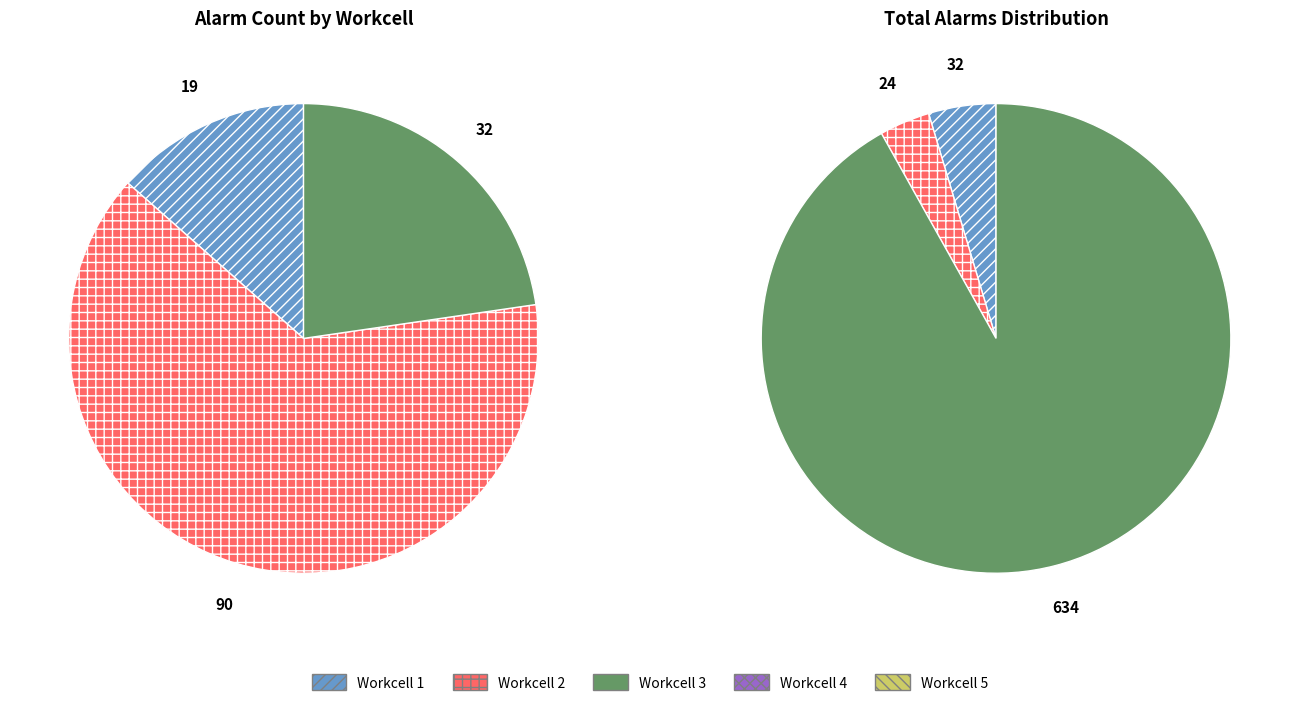

What is the change in value from Workcell 3 to Workcell 4?

-8